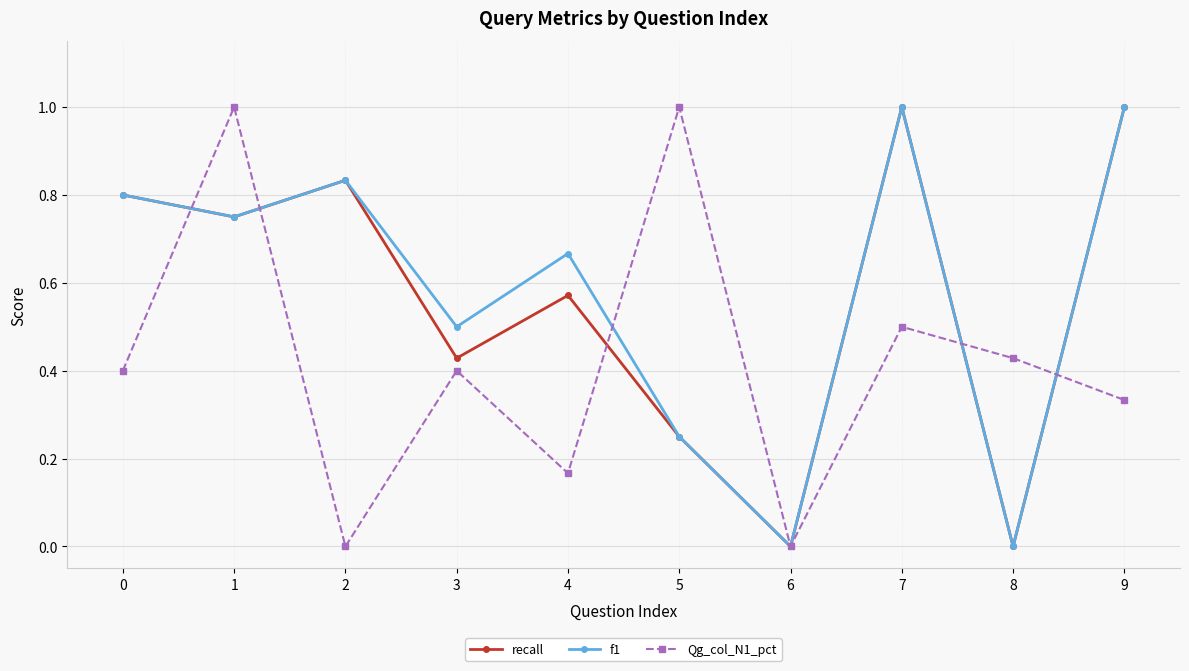

What is the sum of the Qg_col_N1_pct values at 6 and 5?

1.0